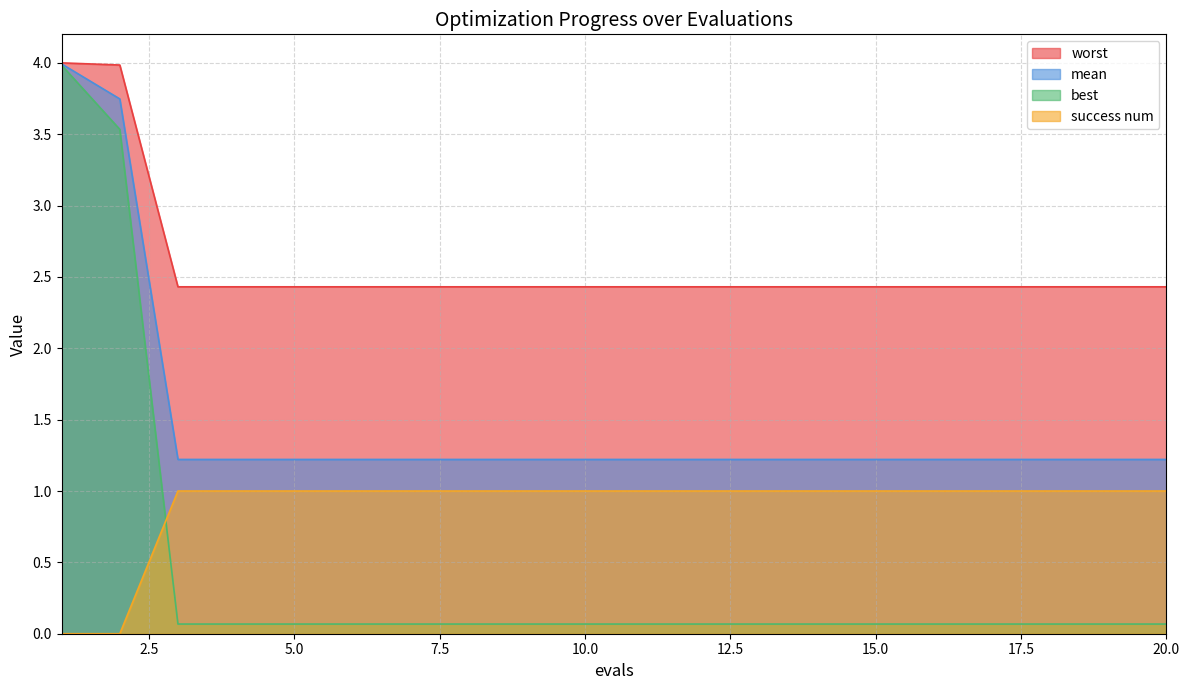

How many lines are shown in the chart?

4